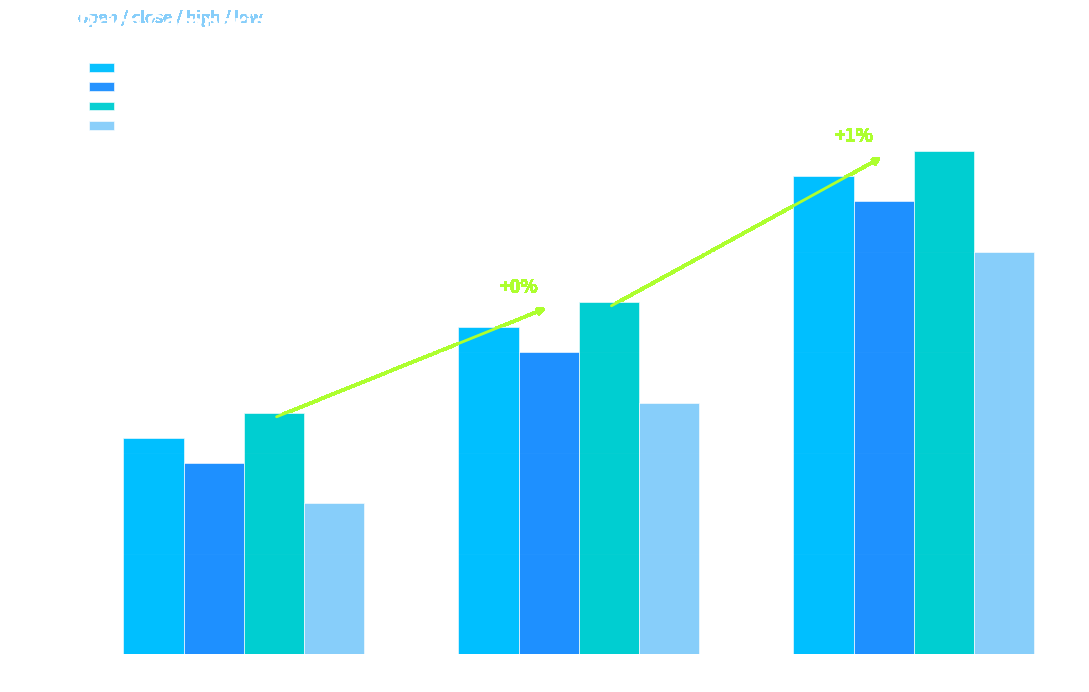

At State 2, list the series in order from smallest to largest.

low, close, open, high